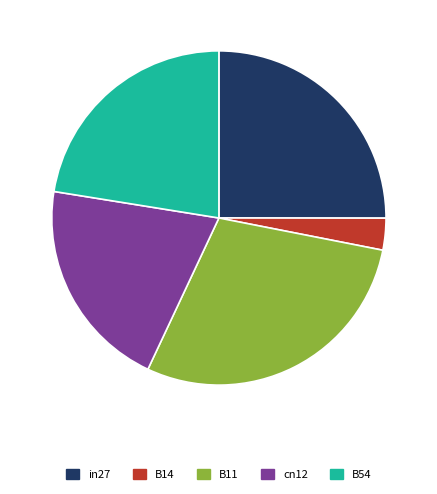

Which category has the smallest portion of the pie?

B14